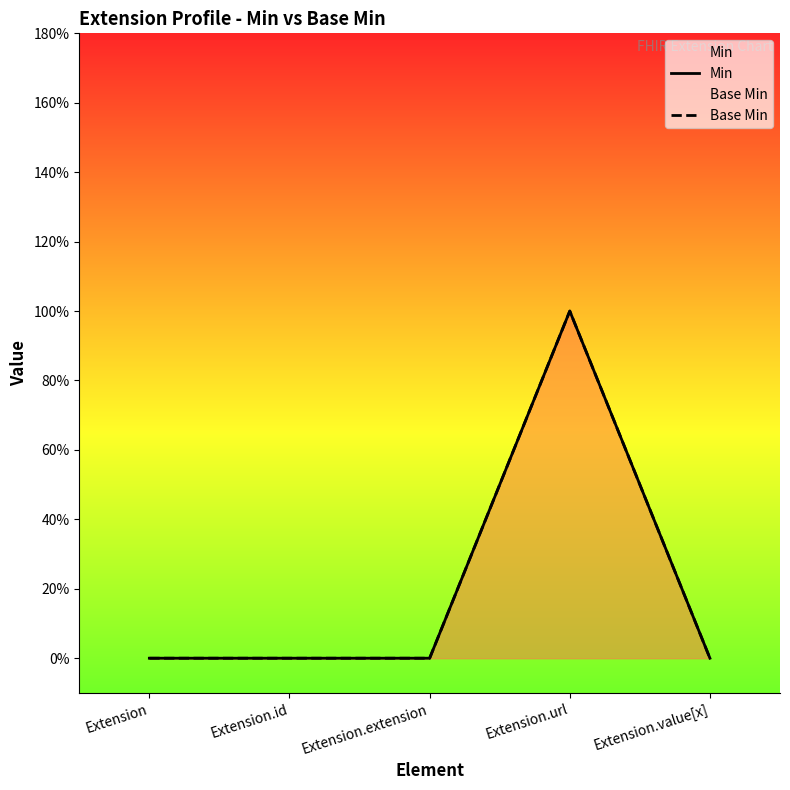

List the labels in order of Base Min value, largest first.

Extension.url, Extension, Extension.id, Extension.extension, Extension.value[x]